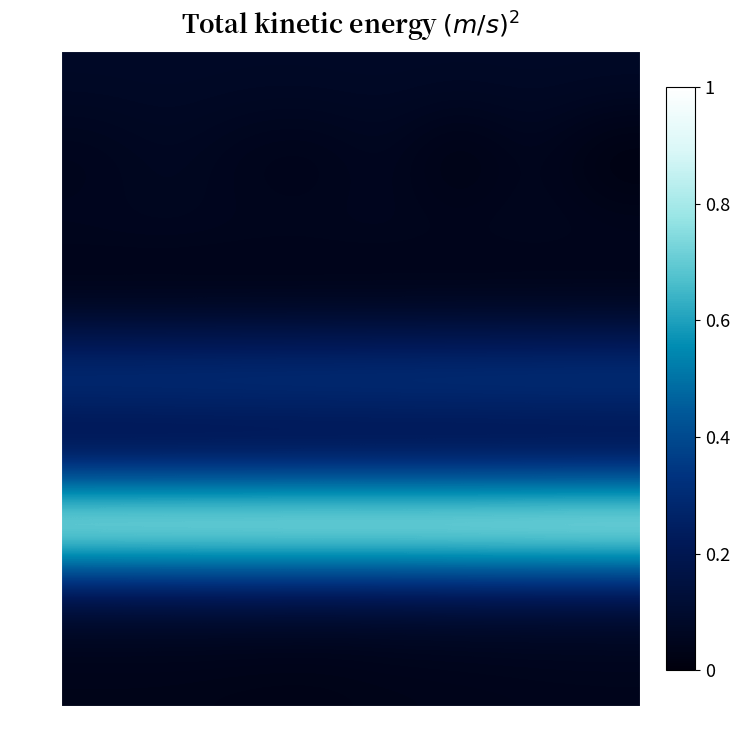

Reading left to right, extract all data points from this chart.

row_0: col_0=0.1	col_1=0.1	col_2=0.1	col_3=0.1	col_4=0.1	col_5=0.1	col_6=0.1	col_7=0.1
row_1: col_0=0.0	col_1=0.1	col_2=0.0	col_3=0.0	col_4=0.1	col_5=0.0	col_6=0.1	col_7=0.0
row_2: col_0=0.1	col_1=0.1	col_2=0.1	col_3=0.1	col_4=0.1	col_5=0.1	col_6=0.1	col_7=0.1
row_3: col_0=0.0	col_1=0.0	col_2=0.0	col_3=0.0	col_4=0.0	col_5=0.0	col_6=0.0	col_7=0.0
row_4: col_0=0.4	col_1=0.4	col_2=0.4	col_3=0.4	col_4=0.4	col_5=0.4	col_6=0.4	col_7=0.4
row_5: col_0=0.1	col_1=0.1	col_2=0.1	col_3=0.1	col_4=0.1	col_5=0.1	col_6=0.1	col_7=0.1
row_6: col_0=1.0	col_1=1.0	col_2=1.0	col_3=1.0	col_4=1.0	col_5=1.0	col_6=1.0	col_7=1.0
row_7: col_0=0.1	col_1=0.1	col_2=0.1	col_3=0.1	col_4=0.1	col_5=0.1	col_6=0.1	col_7=0.1
row_8: col_0=0.0	col_1=0.0	col_2=0.0	col_3=0.0	col_4=0.0	col_5=0.0	col_6=0.0	col_7=0.0